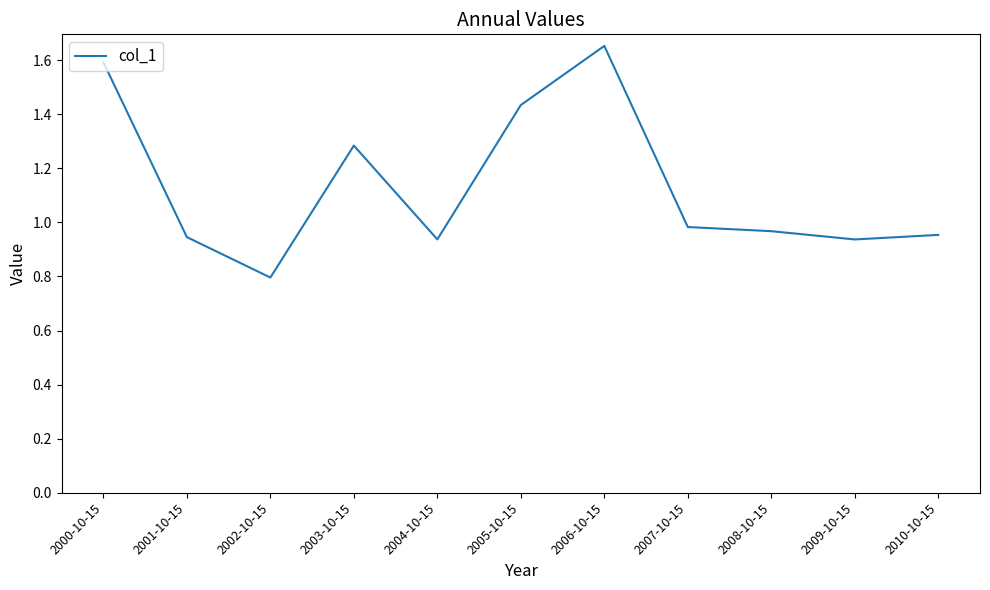

Which label corresponds to the smallest value in the chart?

2002-10-15